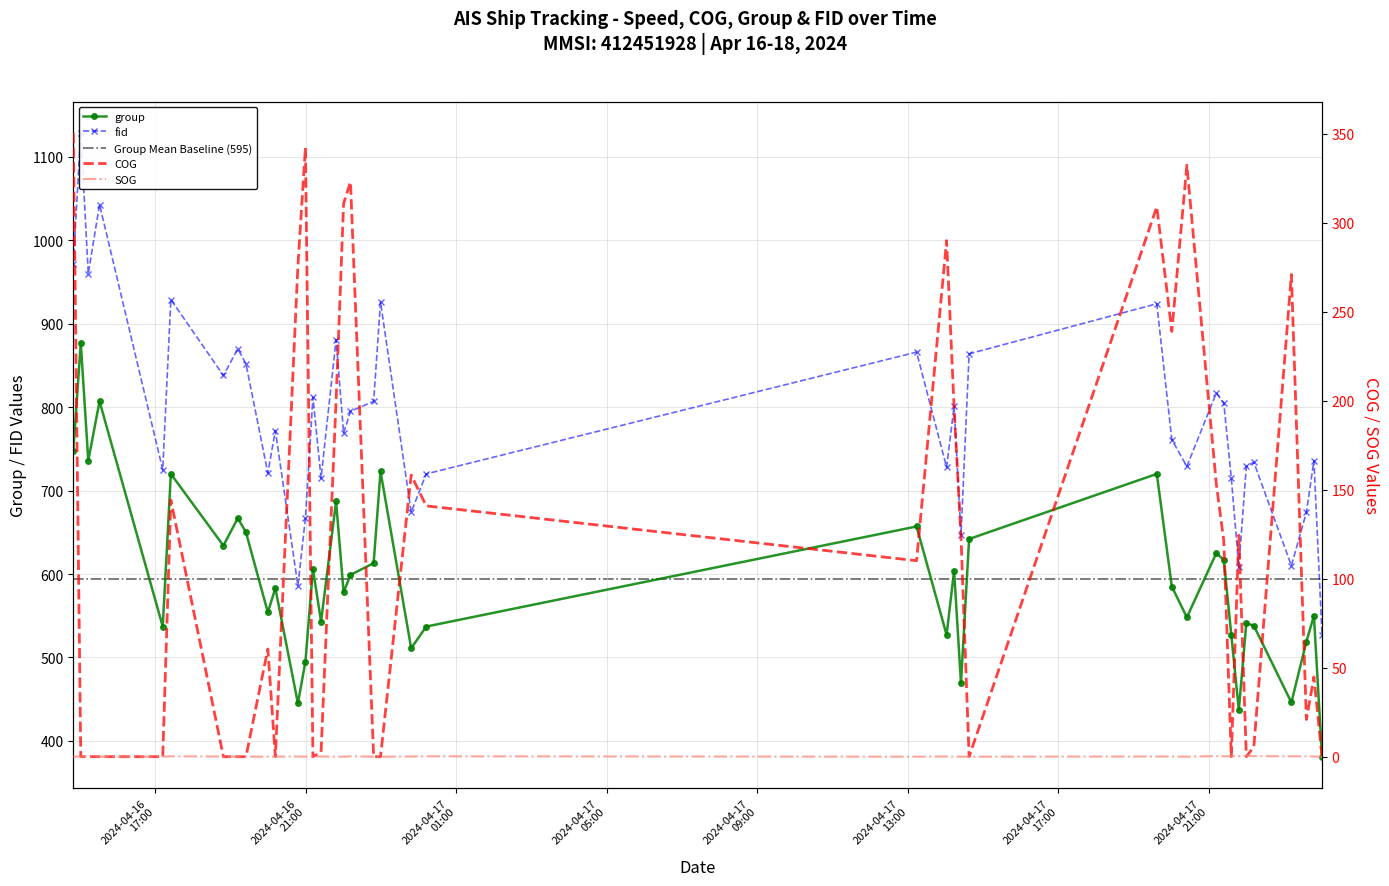

How many interior local peaks does the fid series have?

14